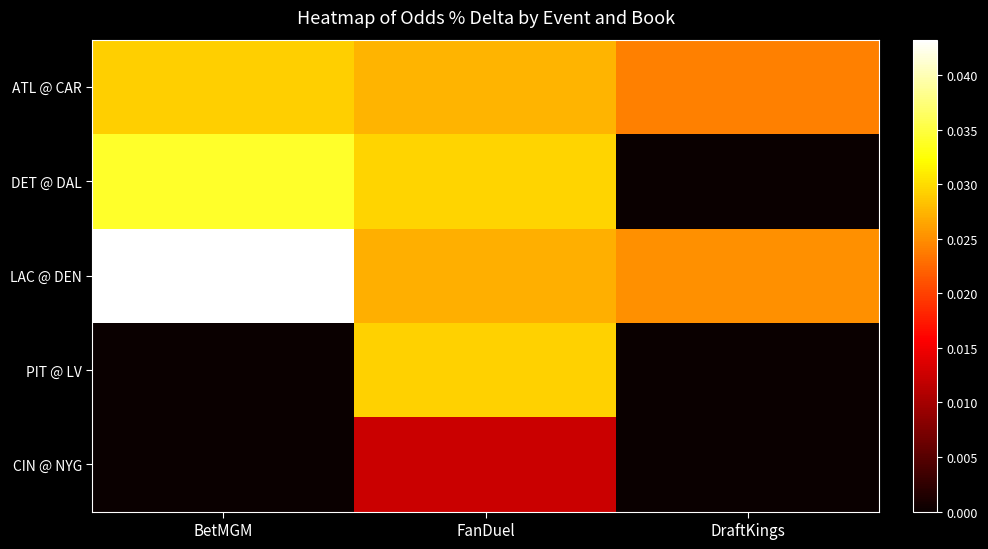

At which category is the sum across all series the highest?

FanDuel